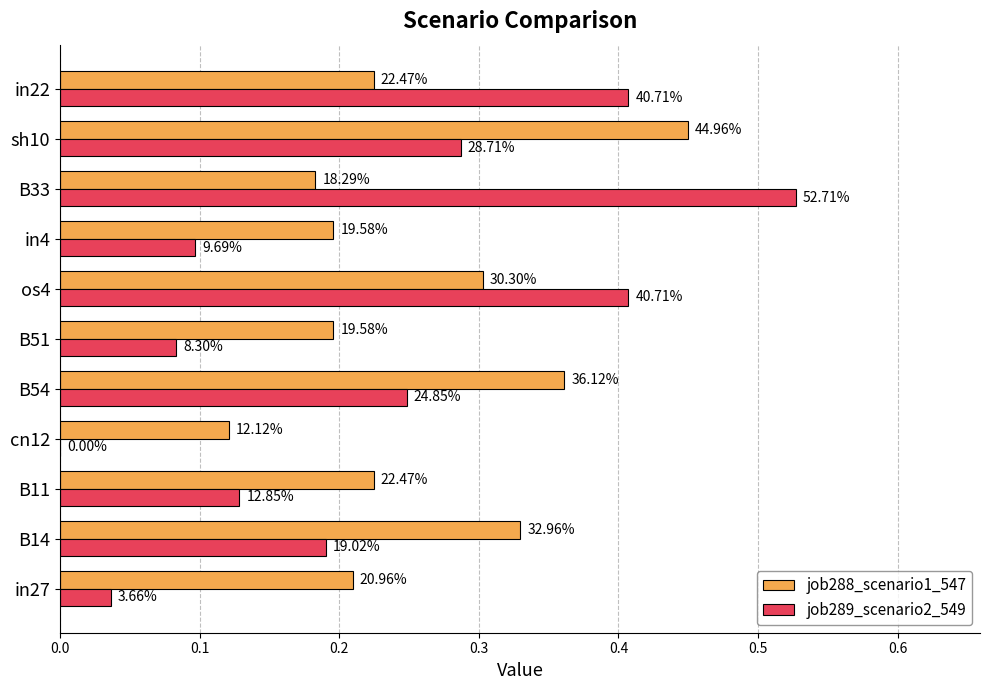

What is the greatest value displayed?

0.5